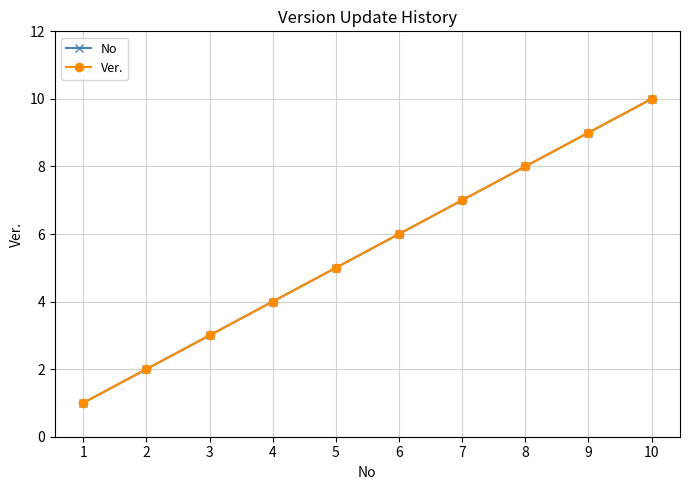

What is the value of the No point at the 2nd from the left?

2